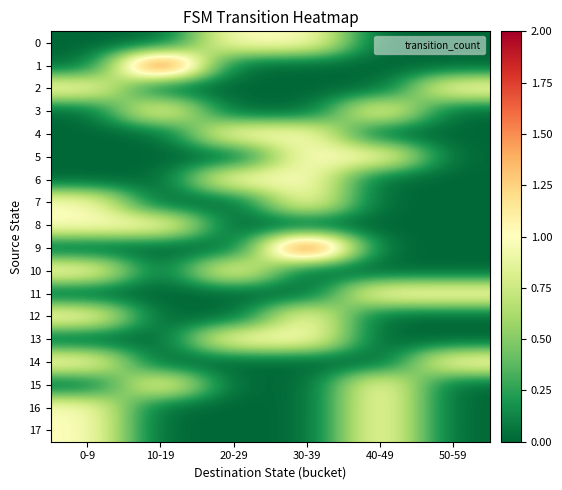

Rank the series at 0-9 from highest to lowest value.

2, 7, 8, 10, 12, 14, 16, 17, 0, 1, 3, 4, 5, 6, 9, 11, 13, 15